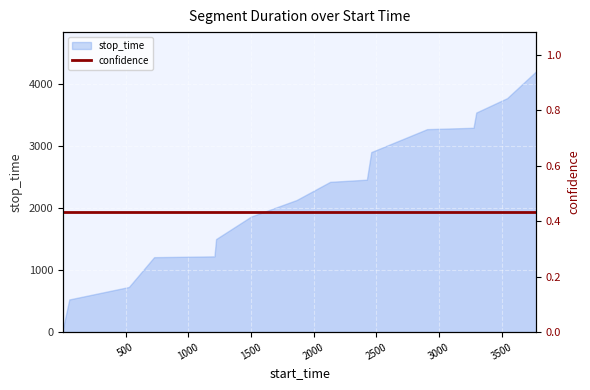

What is the ratio of the value at 2131 to the value at 3542?

0.6